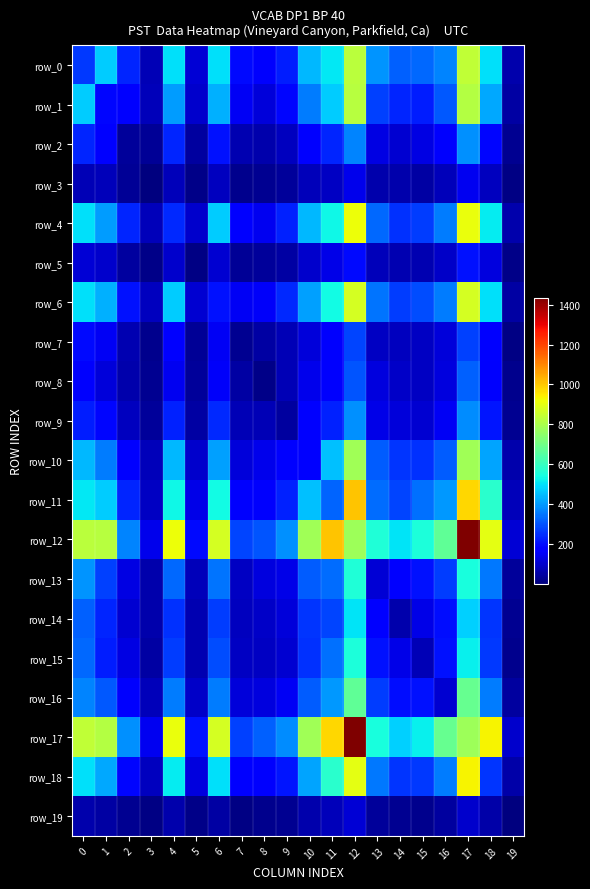

At which category does the chart reach its peak across all series?

17